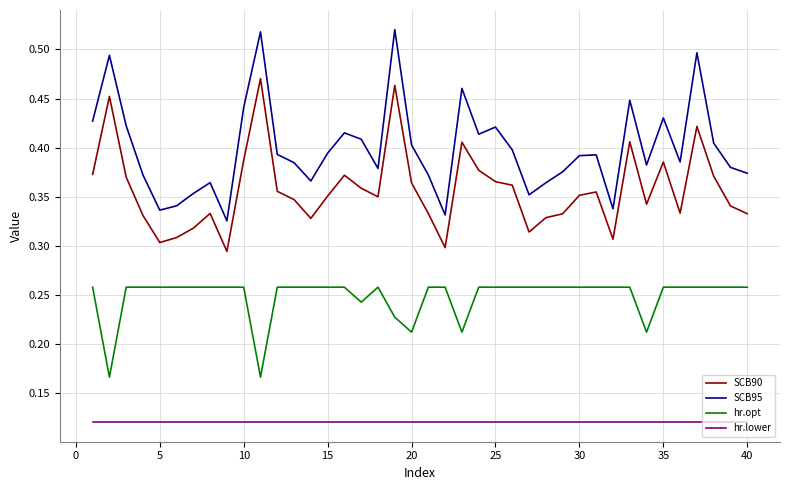

True or false: hr.opt and SCB90 cross at least once.

False